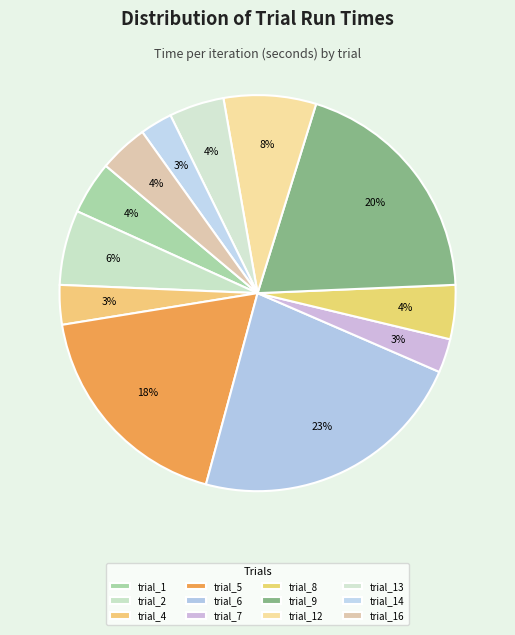

What is the ratio of the value at trial_7 to the value at trial_5?

0.2